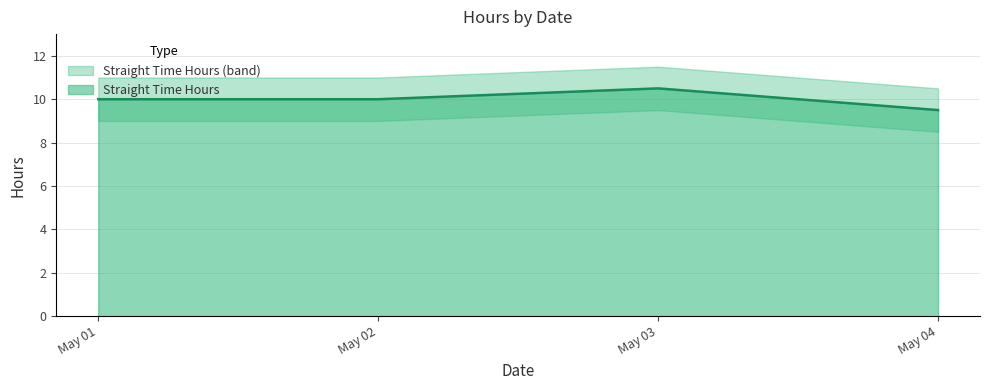

The value of Straight Time Hours at May 03 is 10.5. True or false?

True